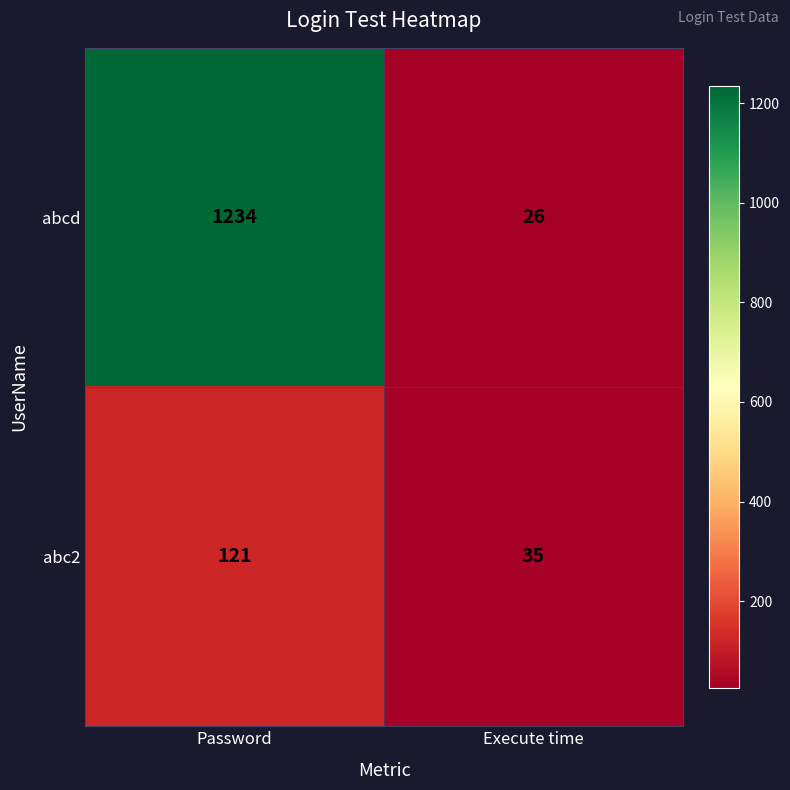

What is the total value across all series at Execute time?

61